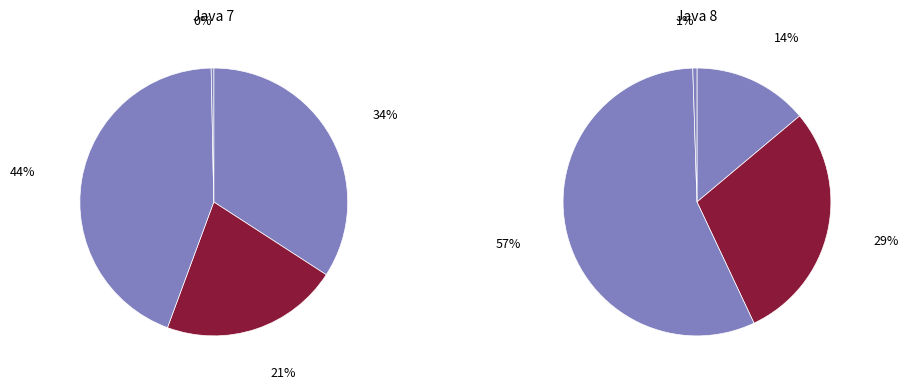

Which series has the widest spread of values?

Java 8